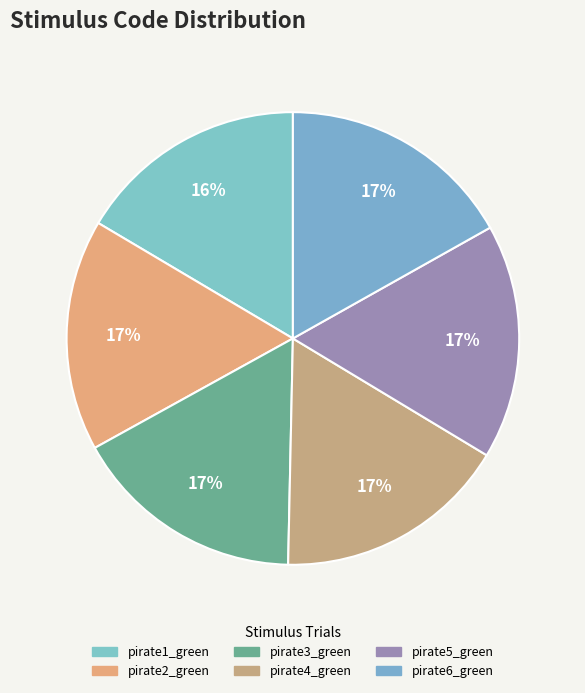

How many segments does this pie chart have?

6